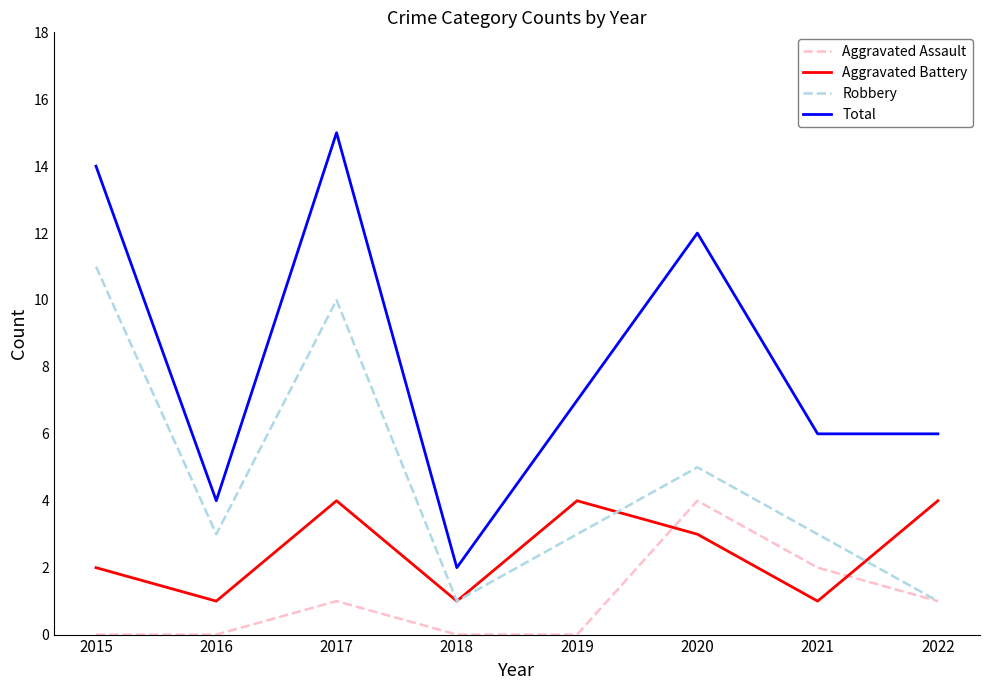

True or false: Aggravated Assault and Total intersect in this chart.

False